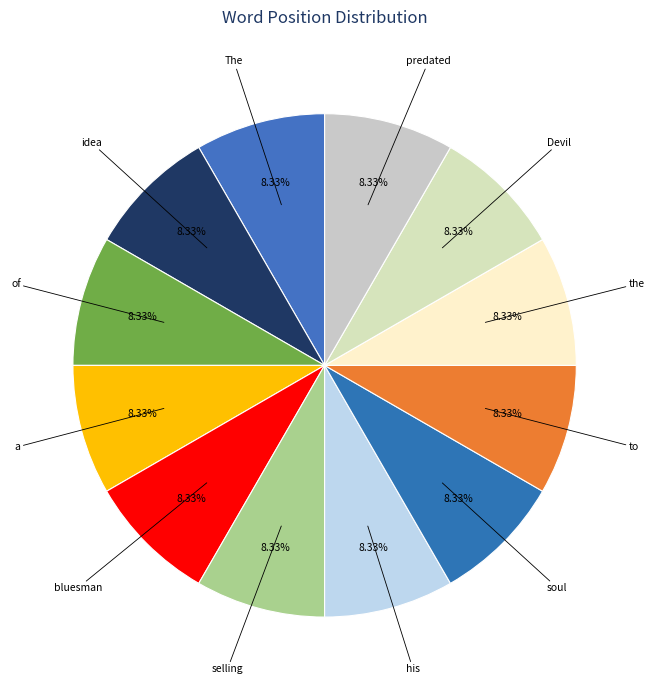

How many segments does this pie chart have?

12